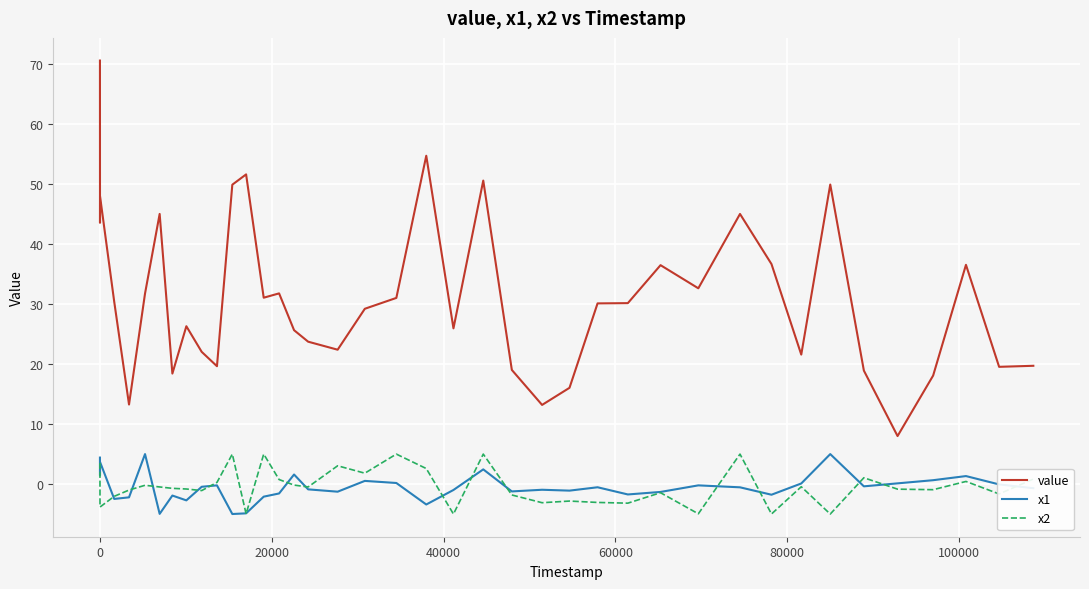

Which series has the widest spread of values?

value